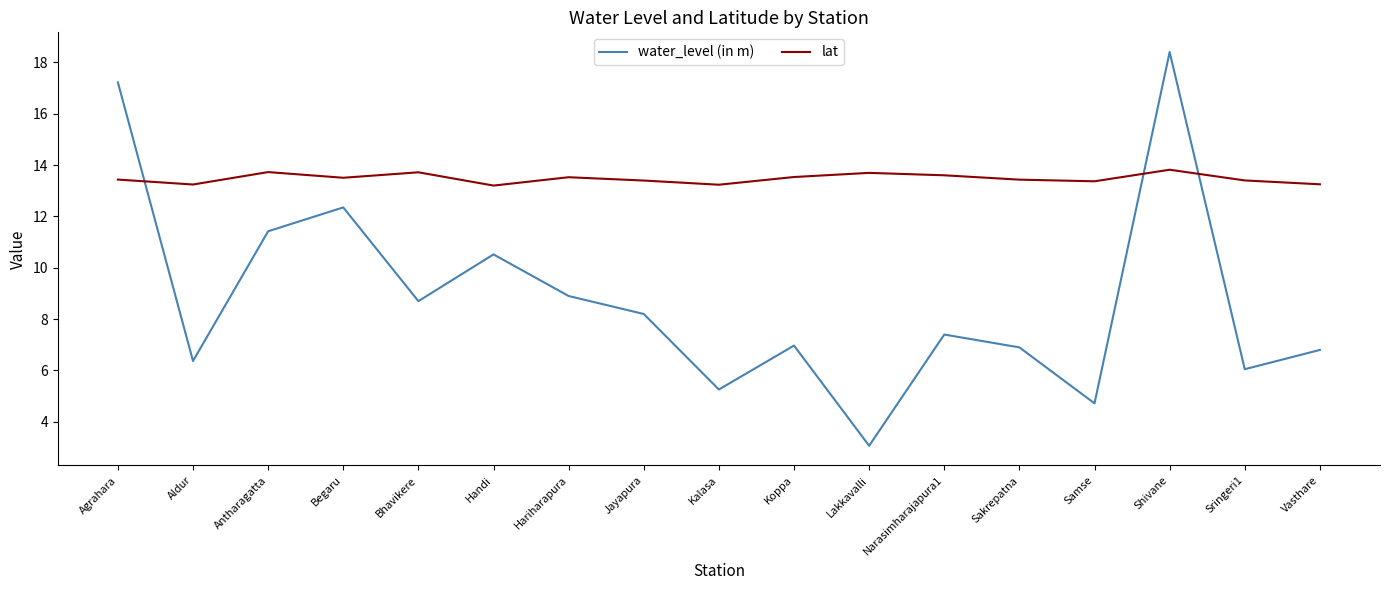

Read the water_level (in m) value at Samse.

4.7